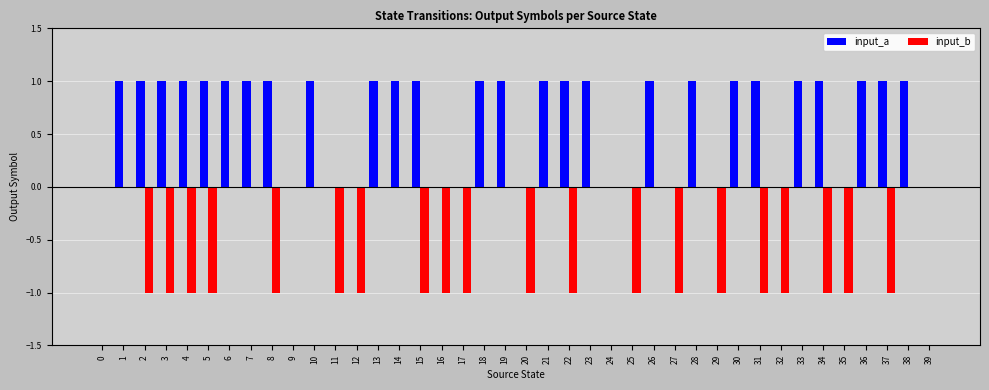

Reading left to right, transcribe all the data shown in this chart.

input_a: 0=0	1=1	2=1	3=1	4=1	5=1	6=1	7=1	8=1	9=0	10=1	11=0	12=0	13=1	14=1	15=1	16=0	17=0	18=1	19=1	20=0	21=1	22=1	23=1	24=0	25=0	26=1	27=0	28=1	29=0	30=1	31=1	32=0	33=1	34=1	35=0	36=1	37=1	38=1	39=0
input_b: 0=0	1=0	2=-1	3=-1	4=-1	5=-1	6=0	7=0	8=-1	9=0	10=0	11=-1	12=-1	13=0	14=0	15=-1	16=-1	17=-1	18=0	19=0	20=-1	21=0	22=-1	23=0	24=0	25=-1	26=0	27=-1	28=0	29=-1	30=0	31=-1	32=-1	33=0	34=-1	35=-1	36=0	37=-1	38=0	39=0